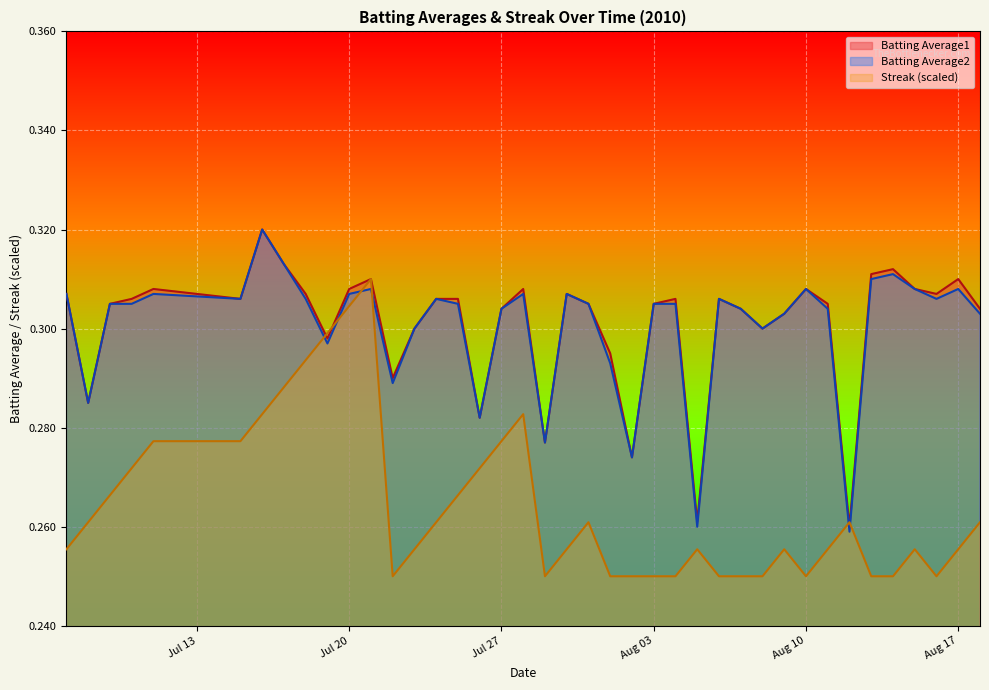

What is the value of the Streak point at the 36th from the left?

0.2